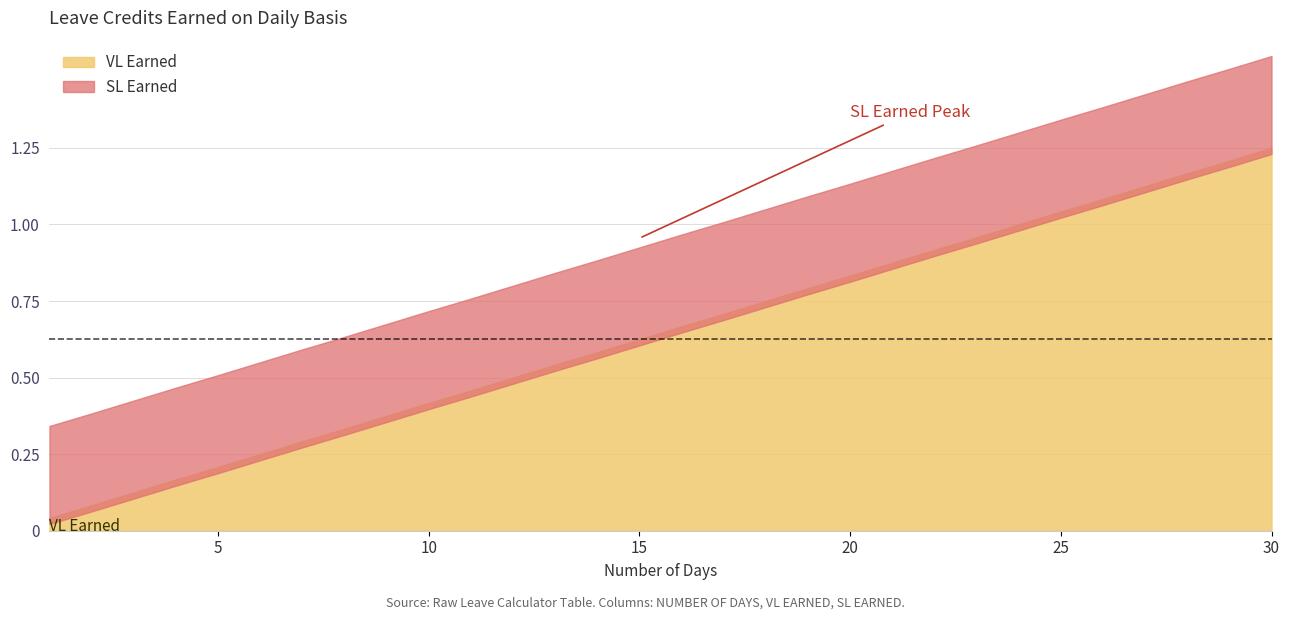

Does the chart have visible grid lines?

Yes